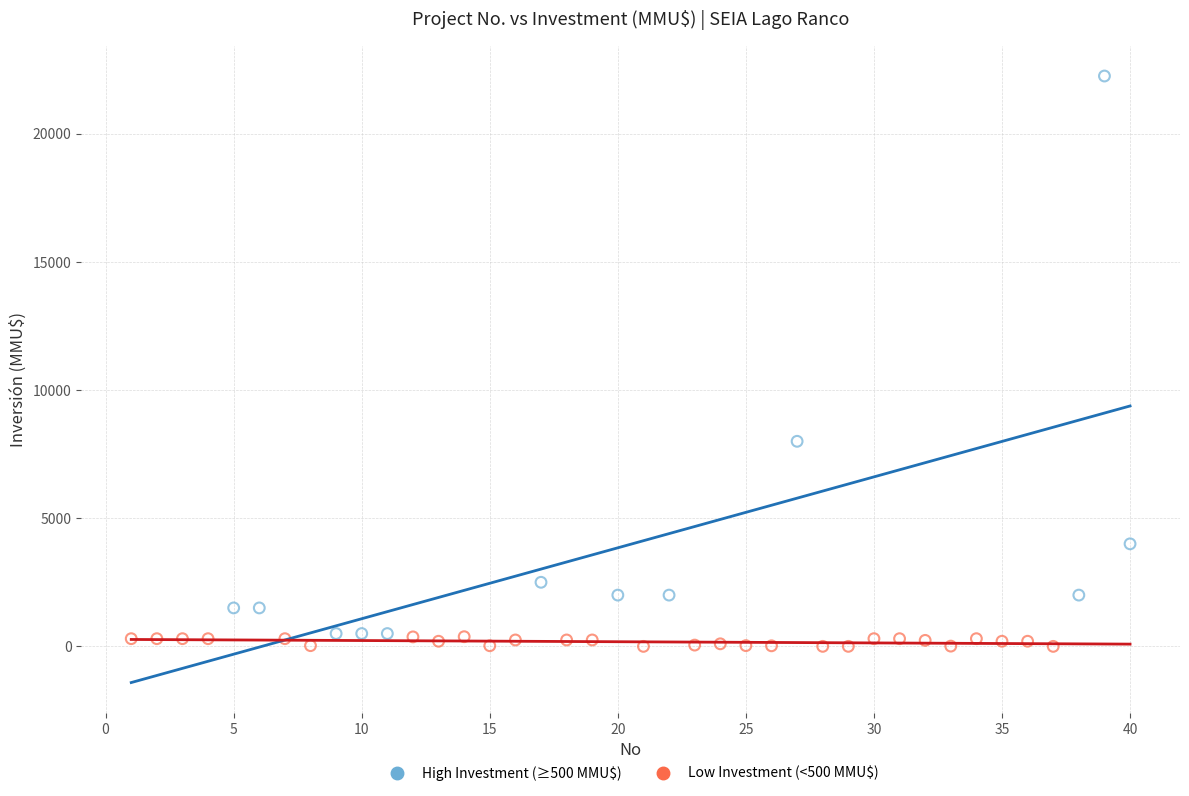

Which series contains the highest Y value?

High Investment (≥500 MMU$)